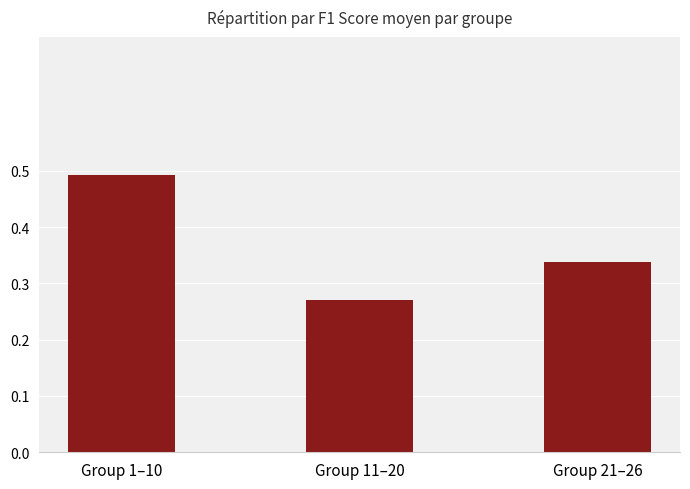

At which label is the value closest to 0?

Group 11–20